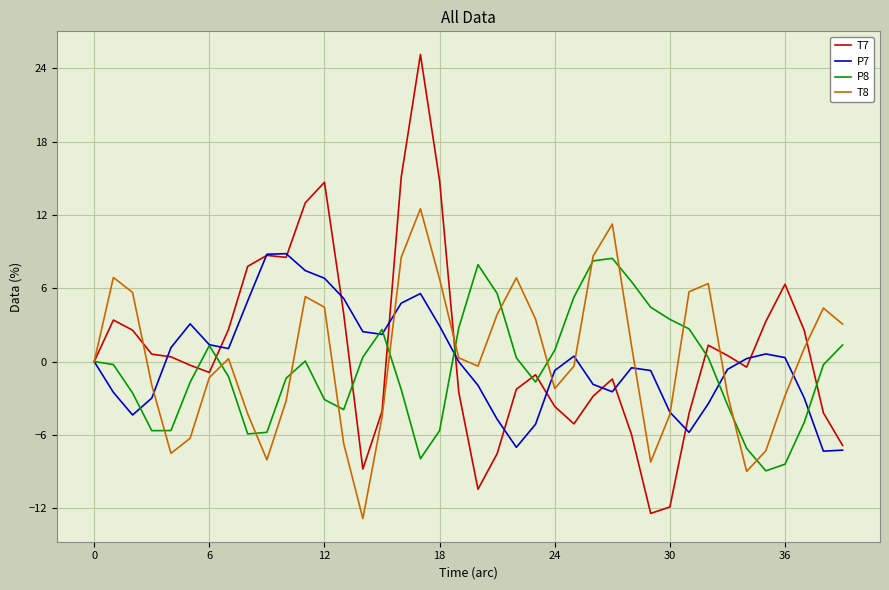

Which series has the largest range (max minus min)?

T7